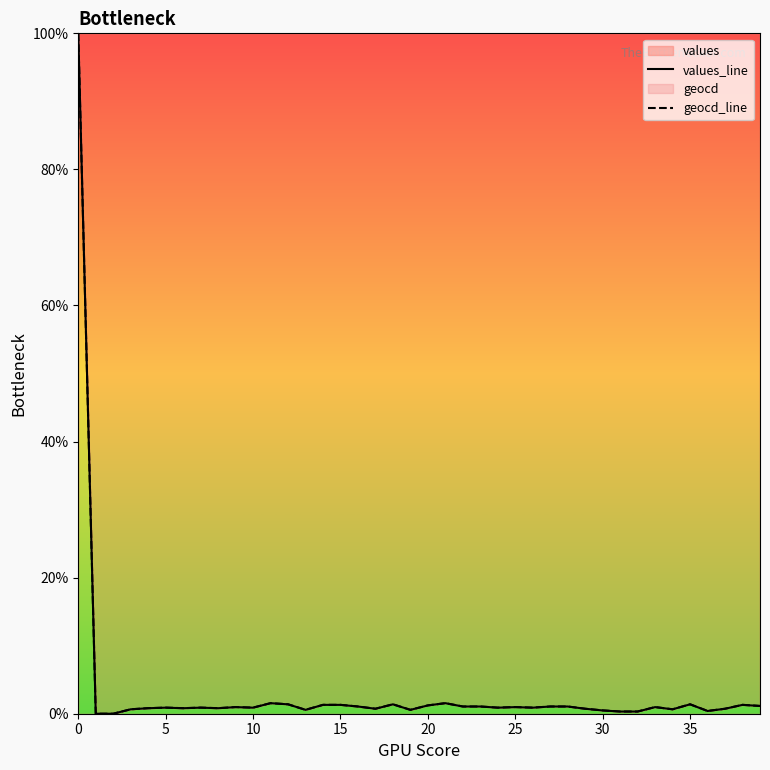

What is the sum of all geocd_line values?

134.9